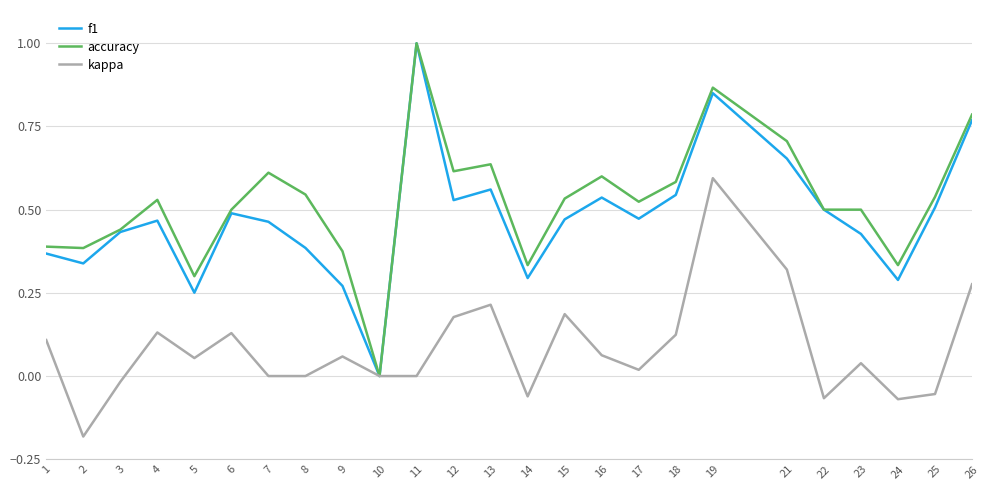

At which category is the sum across all series the highest?

19